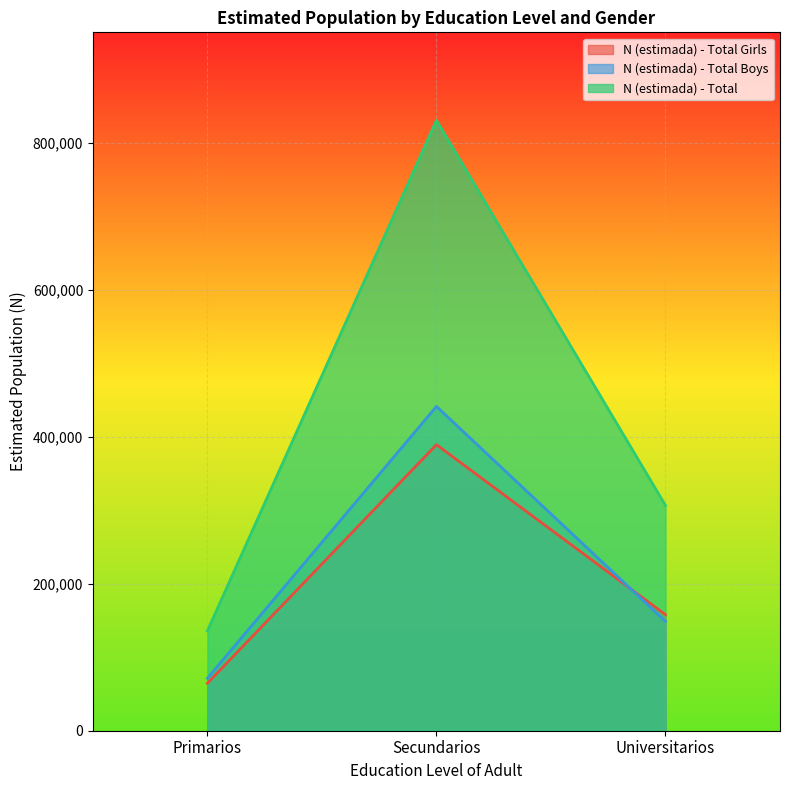

Reading left to right, list all the values displayed in this chart.

N (estimada) - Total Girls: 64547	389094	157832
N (estimada) - Total Boys: 71330	441153	148656
N (estimada) - Total: 135877	830248	306487